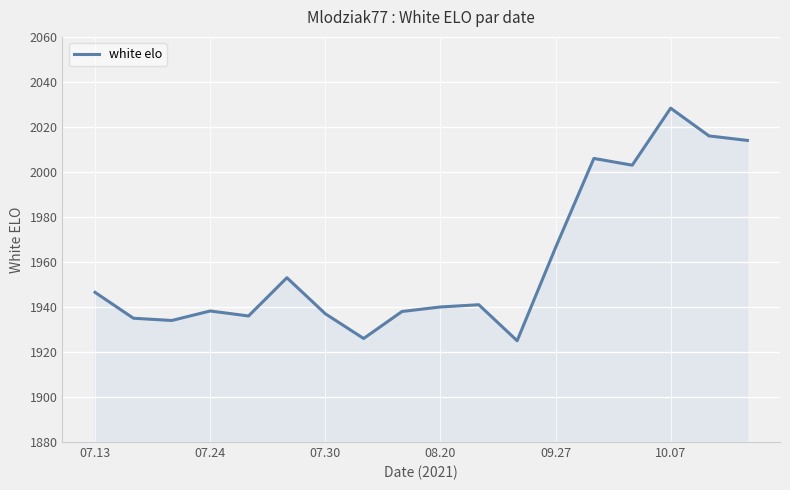

What is the minimum value shown in the chart?

1925.0